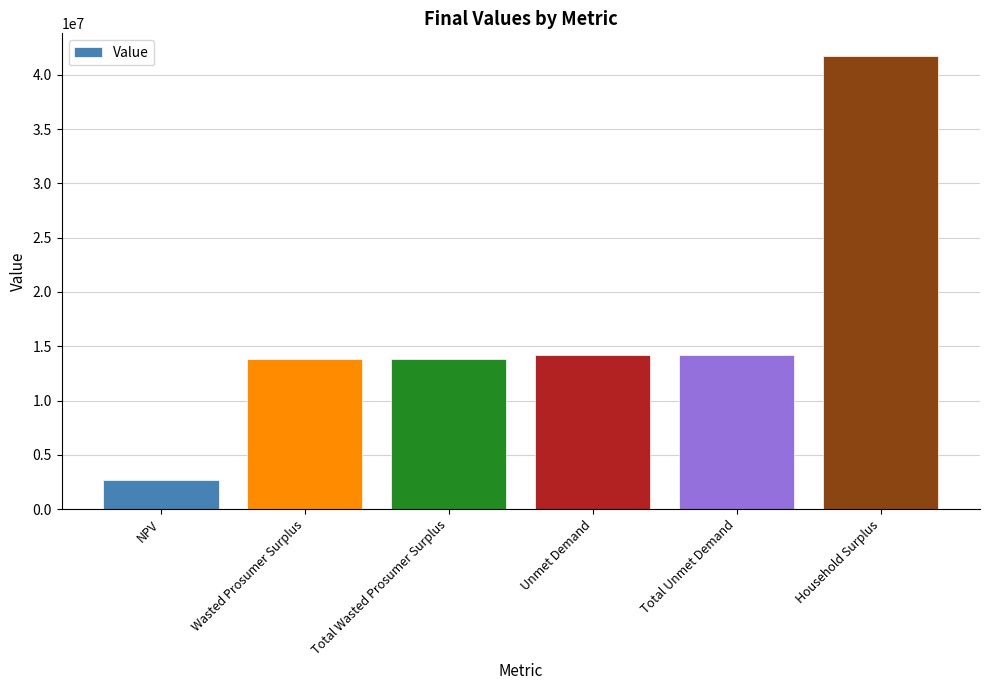

Reading left to right, transcribe all the data shown in this chart.

2706364.0	13863175.1	13863175.1	14178650.1	14178650.1	41727175.1